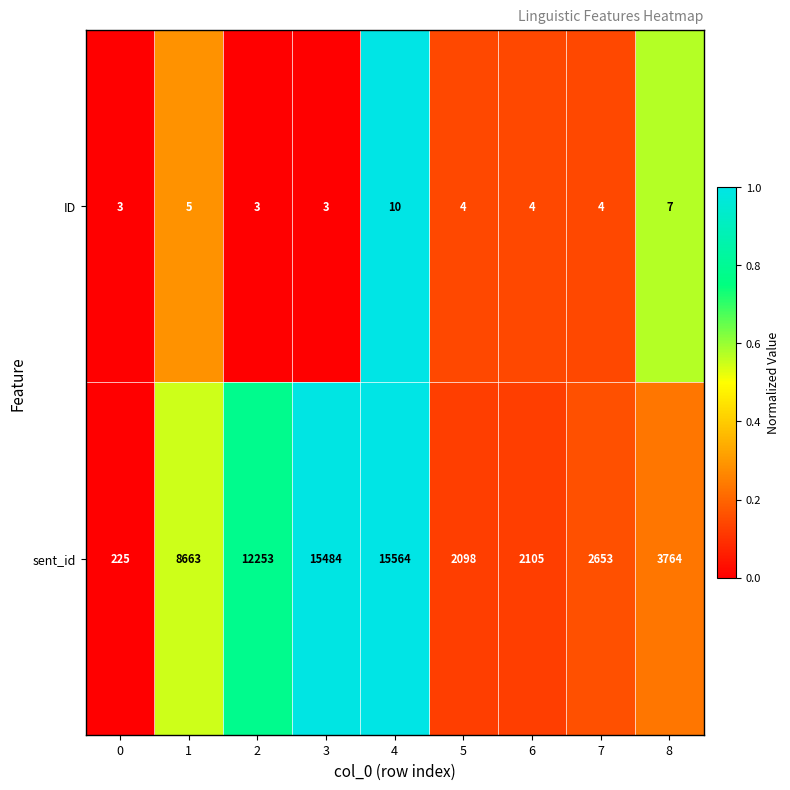

The value of ID at 7 is 1. True or false?

False